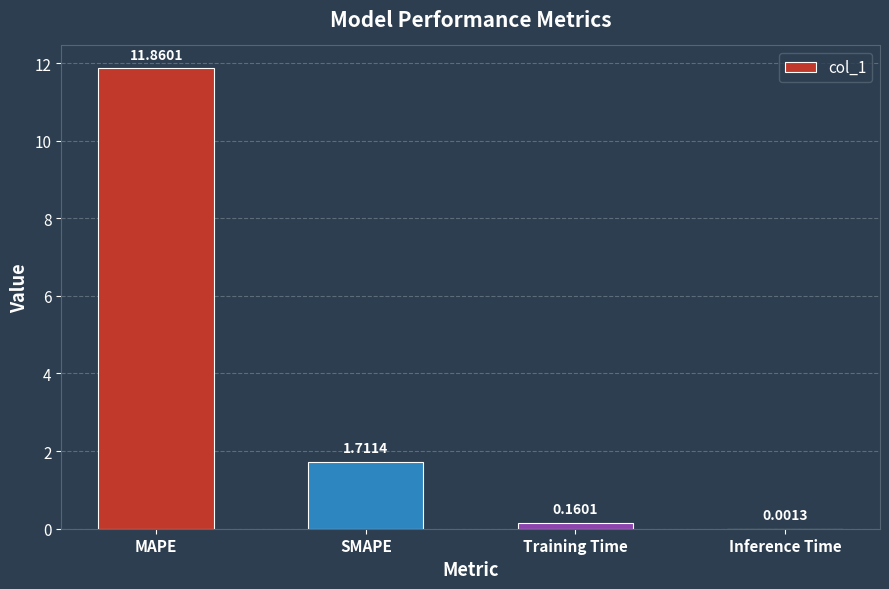

What is the sum of the values at SMAPE and Training Time?

1.9